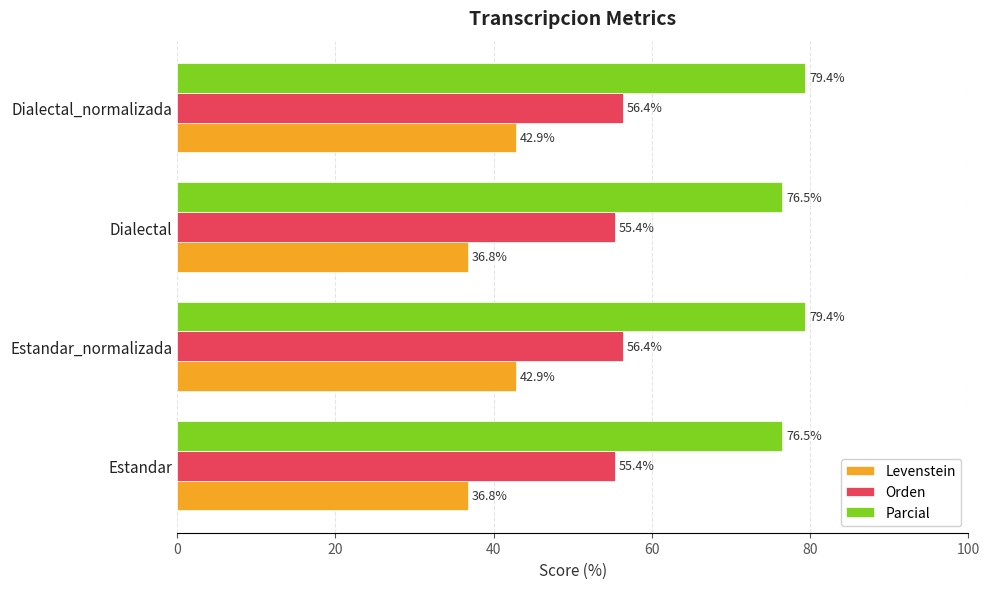

The value of Levenstein at Estandar is 65.3. True or false?

False